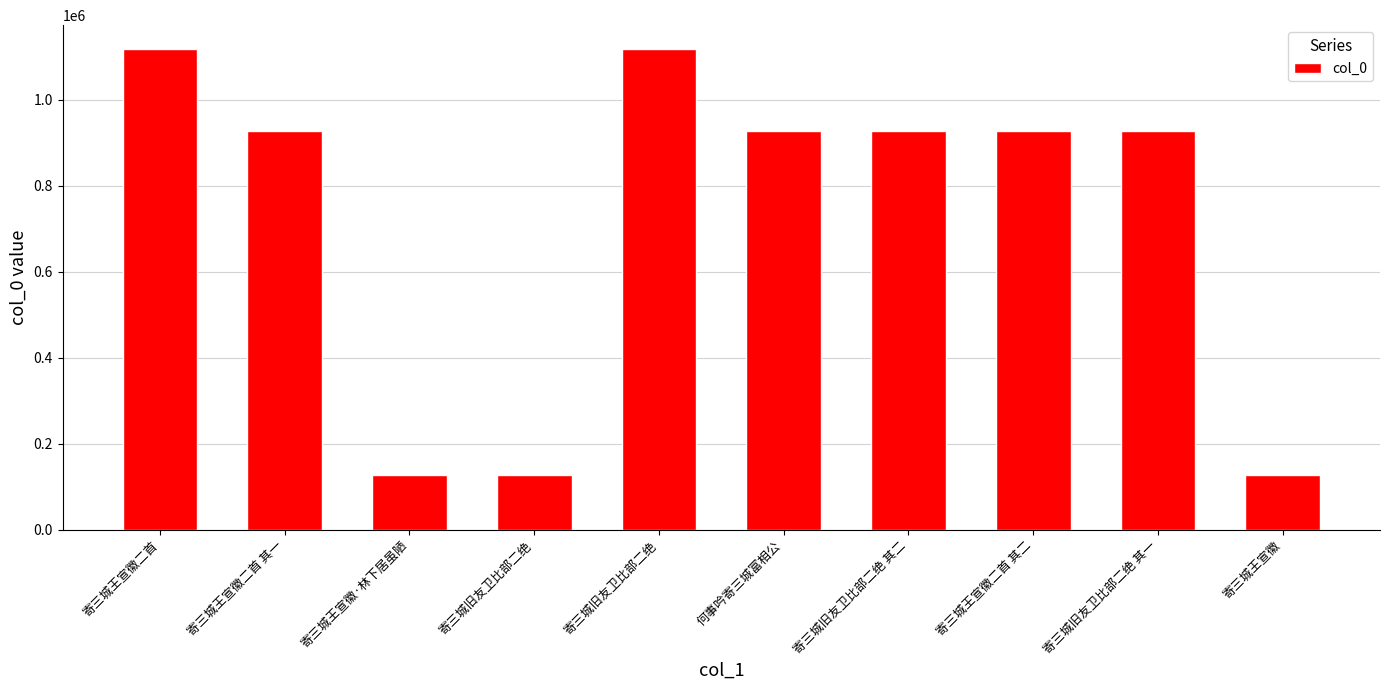

What is the ratio of the value at 寄三城旧友卫比部二绝 to the value at 寄三城王宣徽?

8.8